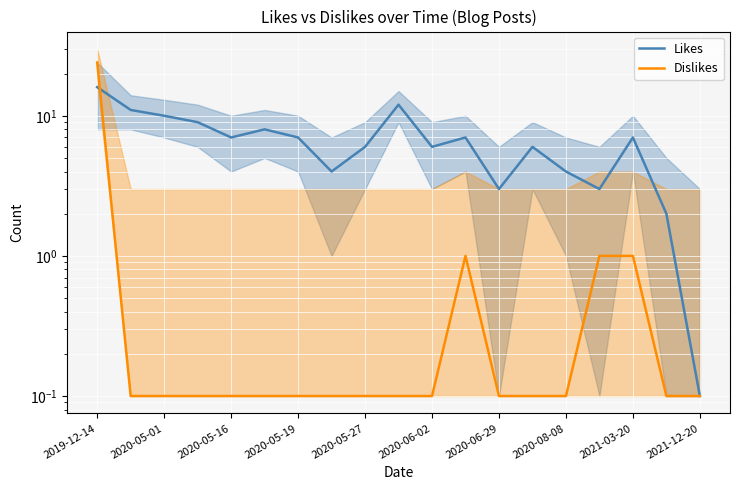

What is the difference between the maximum and minimum values in the Dislikes series?

23.9